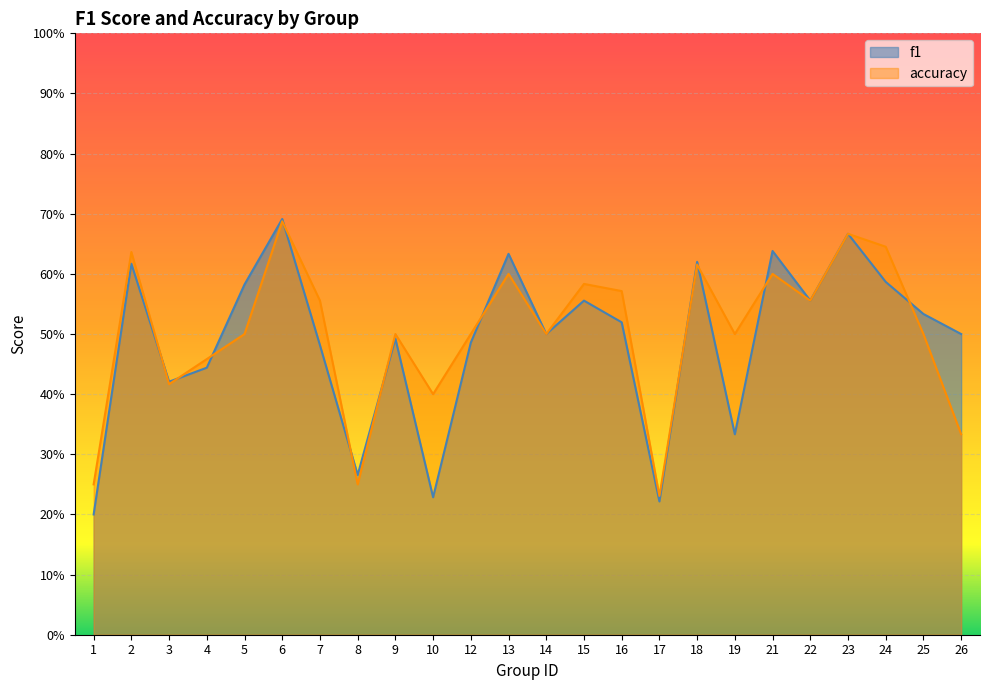

Rank the series at 4 from lowest to highest value.

f1, accuracy